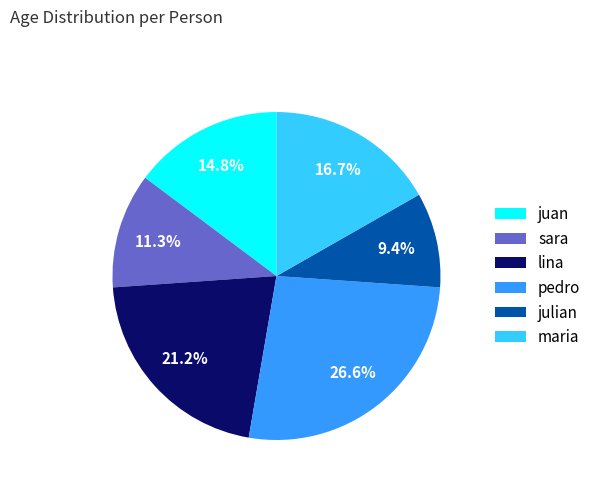

Approximately how many times larger is the value at maria compared to lina?

0.8